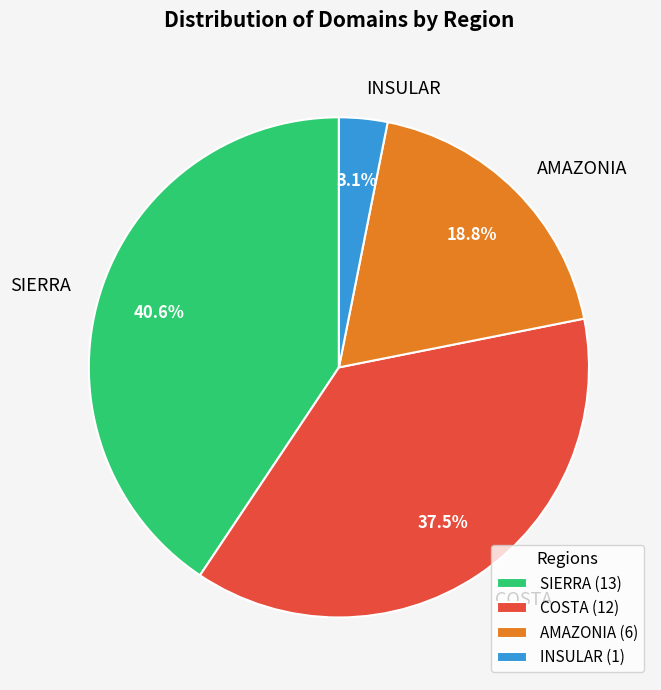

To the nearest percent, what is the combined percentage of COSTA and SIERRA?

78%